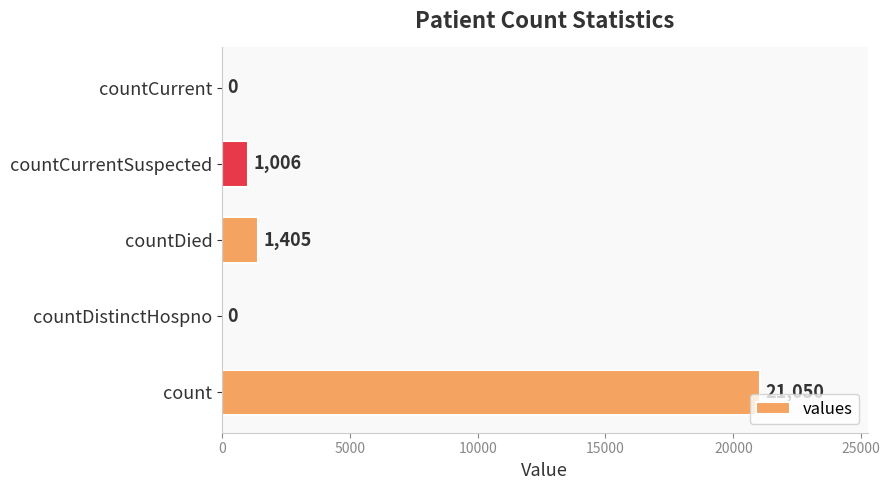

True or false: the data shows 645 at countDied.

False